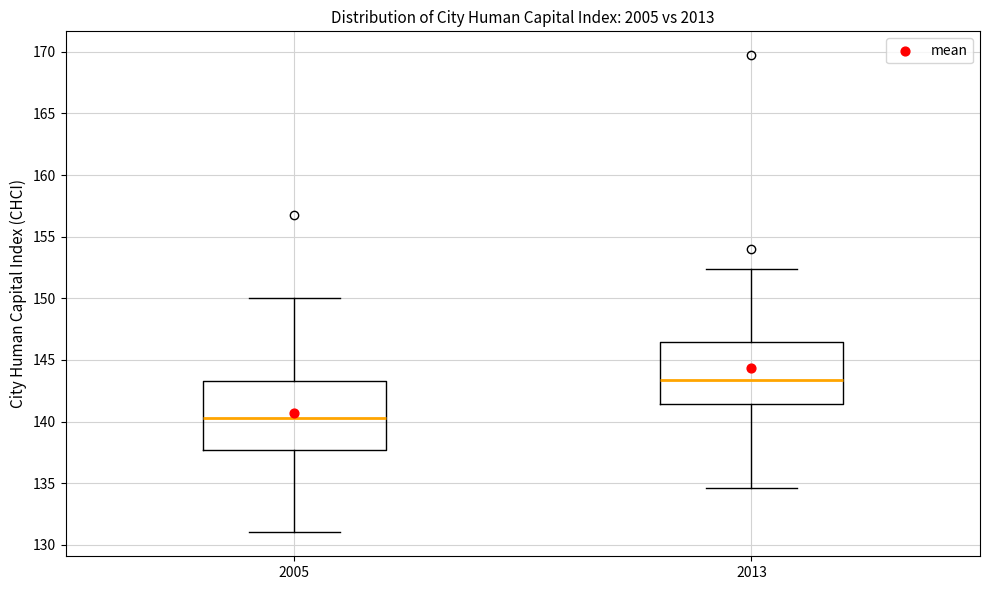

Which box is the tallest, from its lower edge to its upper edge?

2005